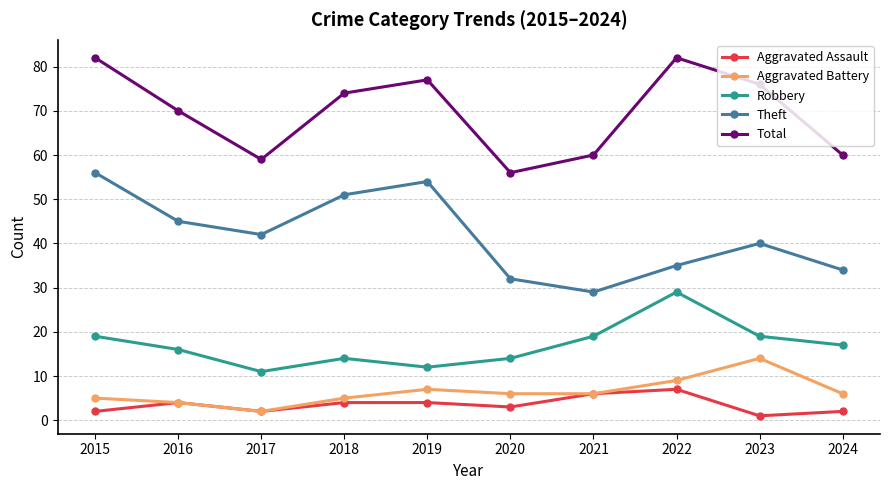

Which category has the lowest value in the Total series?

2020